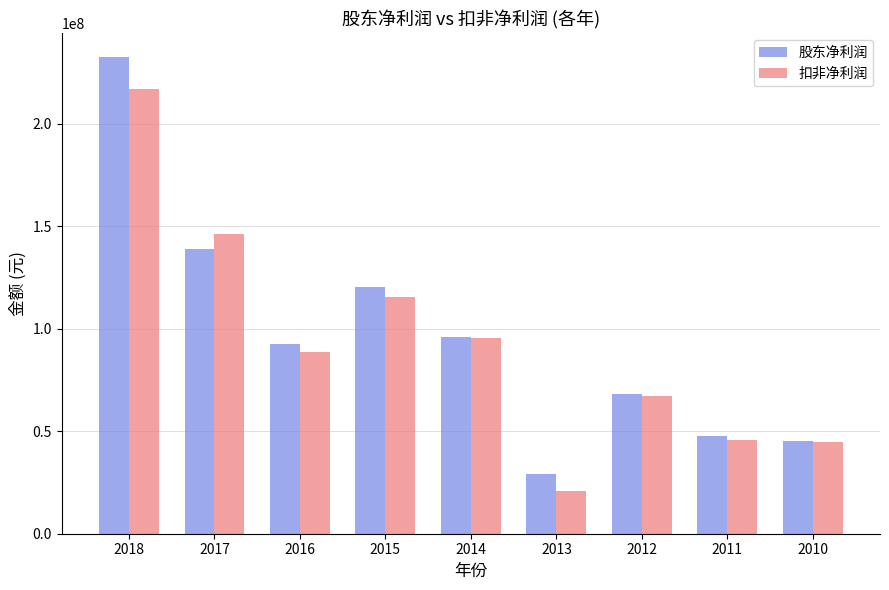

True or false: 扣非净利润 has a value of 145936922.8 at 2017.

True